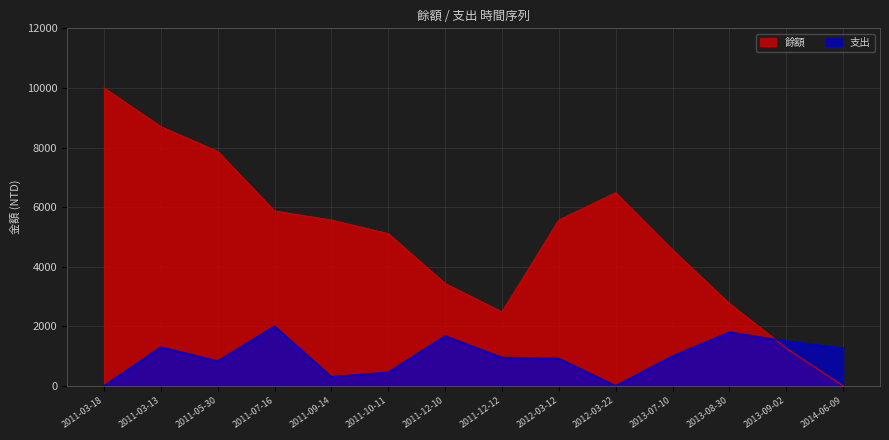

How many data points in 餘額 are above 5565?

5